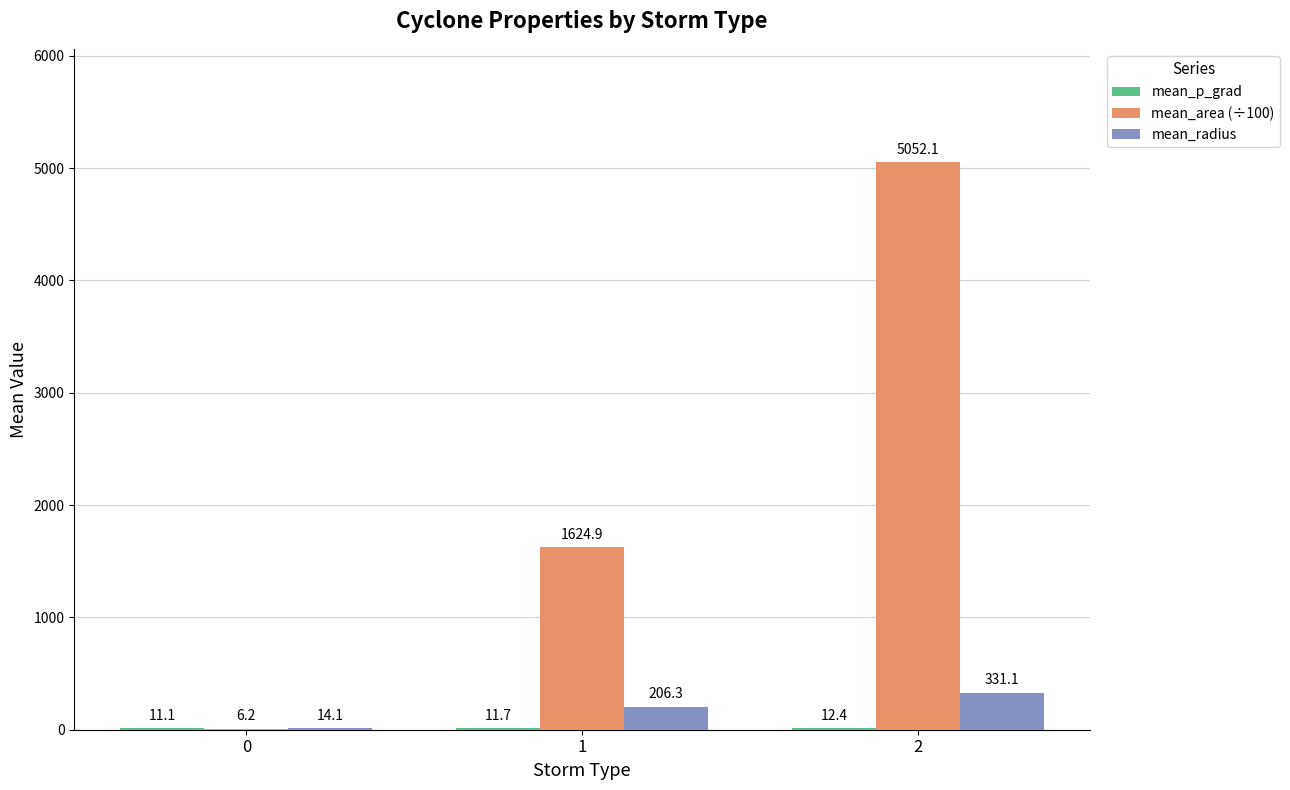

Does the chart contain stacked bars?

No